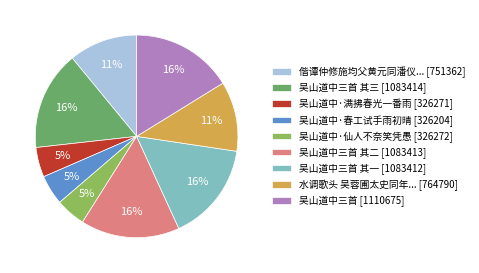

True or false: 吴山道中·春工试手雨初晴 [326204] accounts for 5% of the total.

True